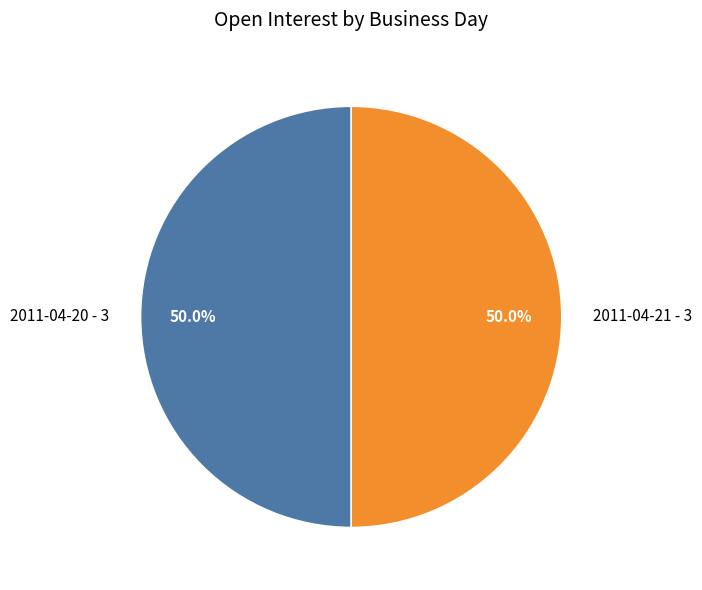

What percentage is NOT represented by 2011-04-20 - 3?

50.0%